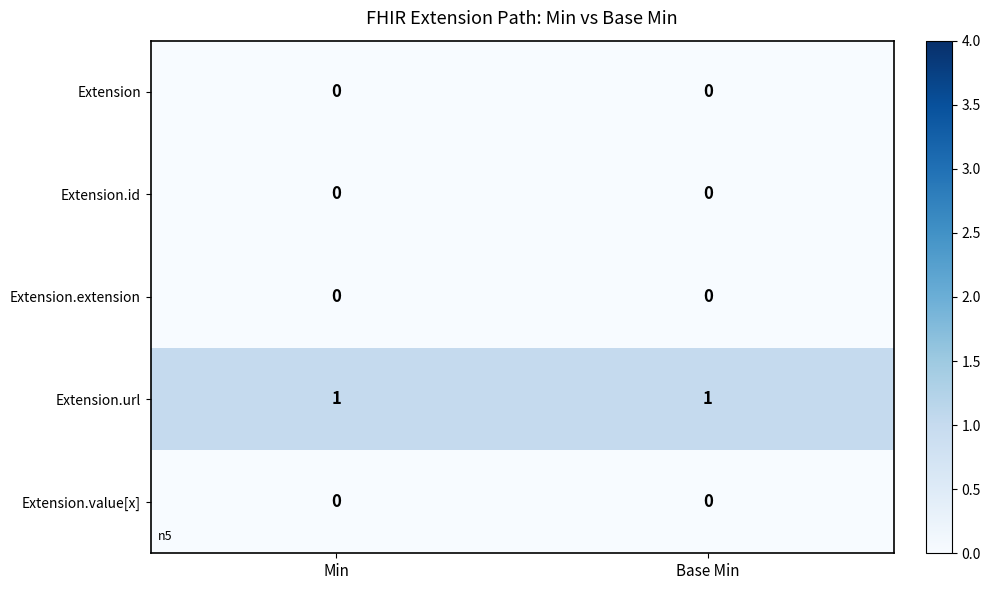

What is the total value across all series at Base Min?

1